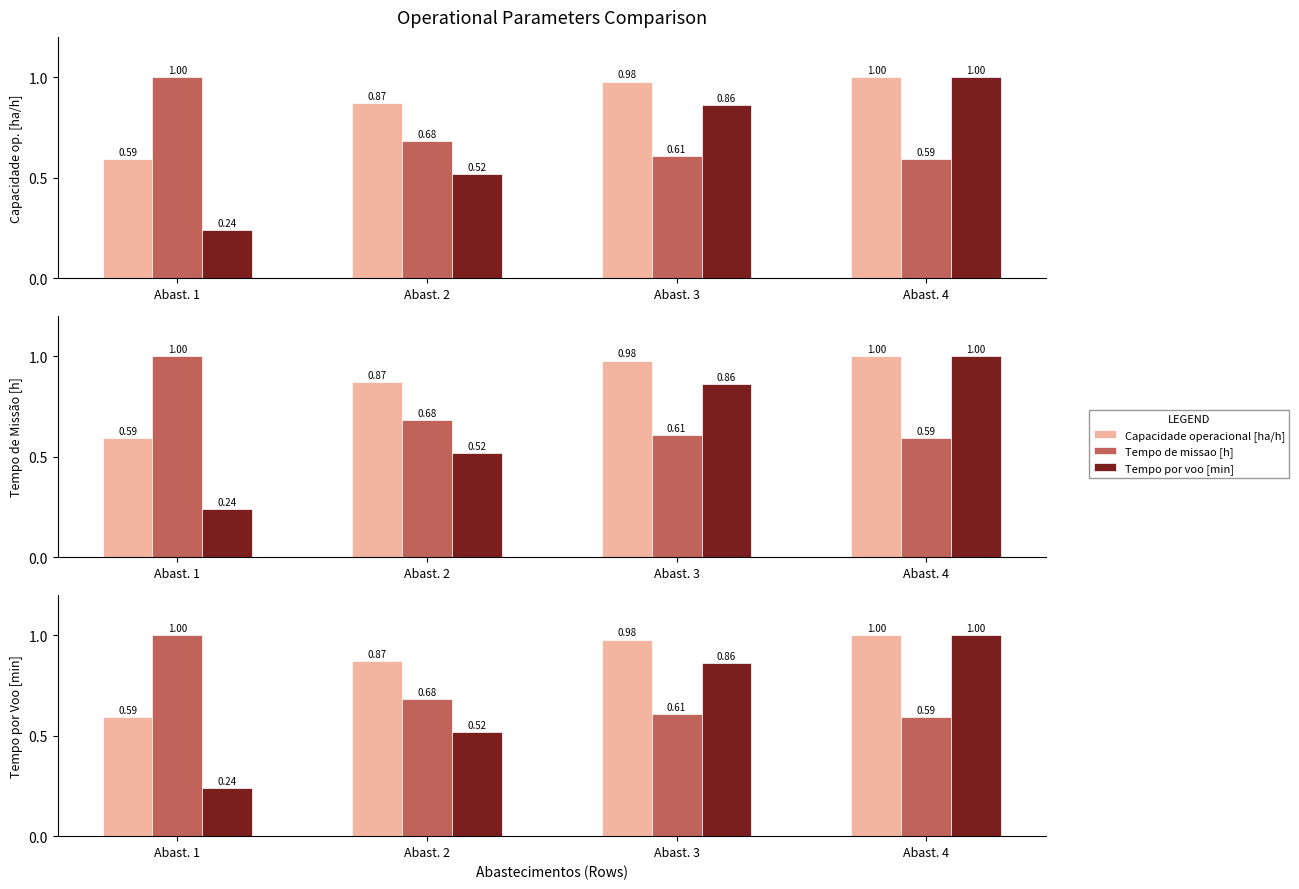

Rank the series by their maximum value, from lowest to highest.

Capacidade operacional [ha/h], Tempo de missao [h], Tempo por voo [min]